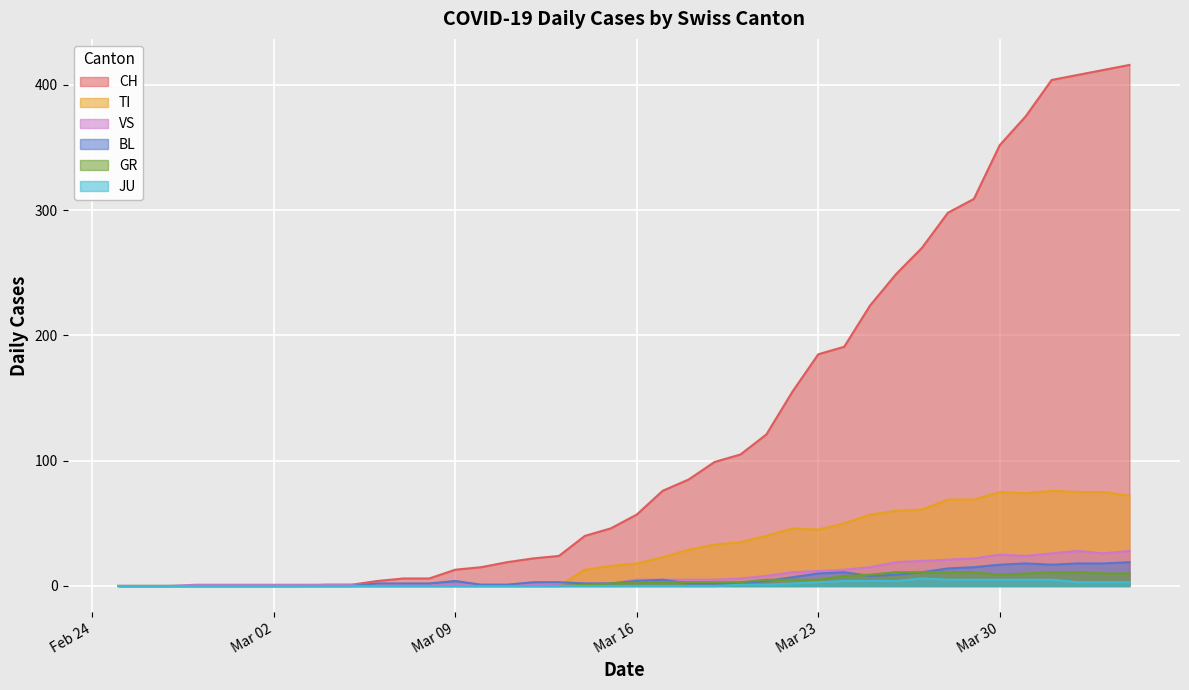

What are all the series names shown in the legend?

CH, TI, VS, BL, GR, JU